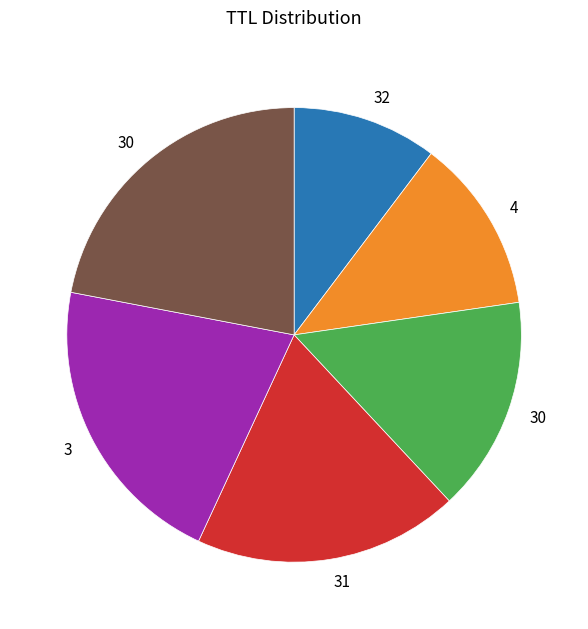

Does any single category account for the majority?

No